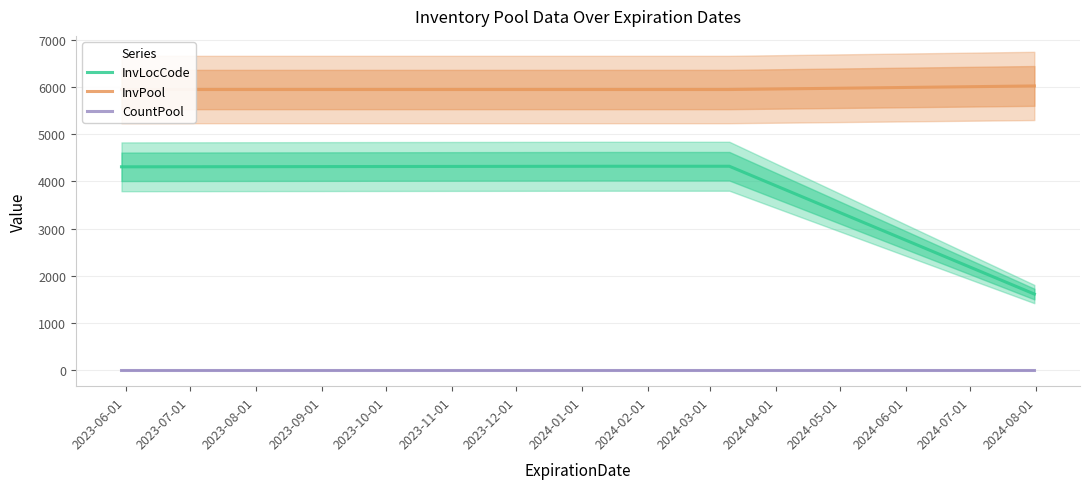

True or false: InvLocCode and CountPool cross at least once.

False